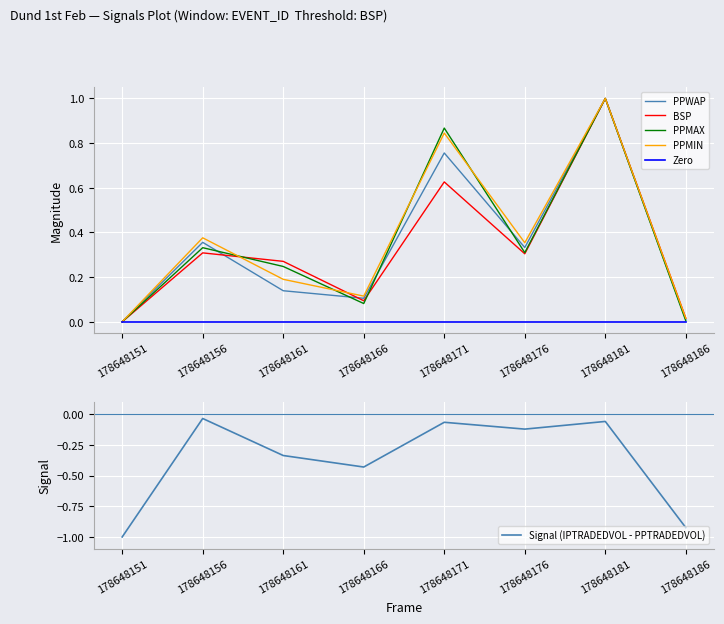

How many data points in PPWAP are above 0?

7